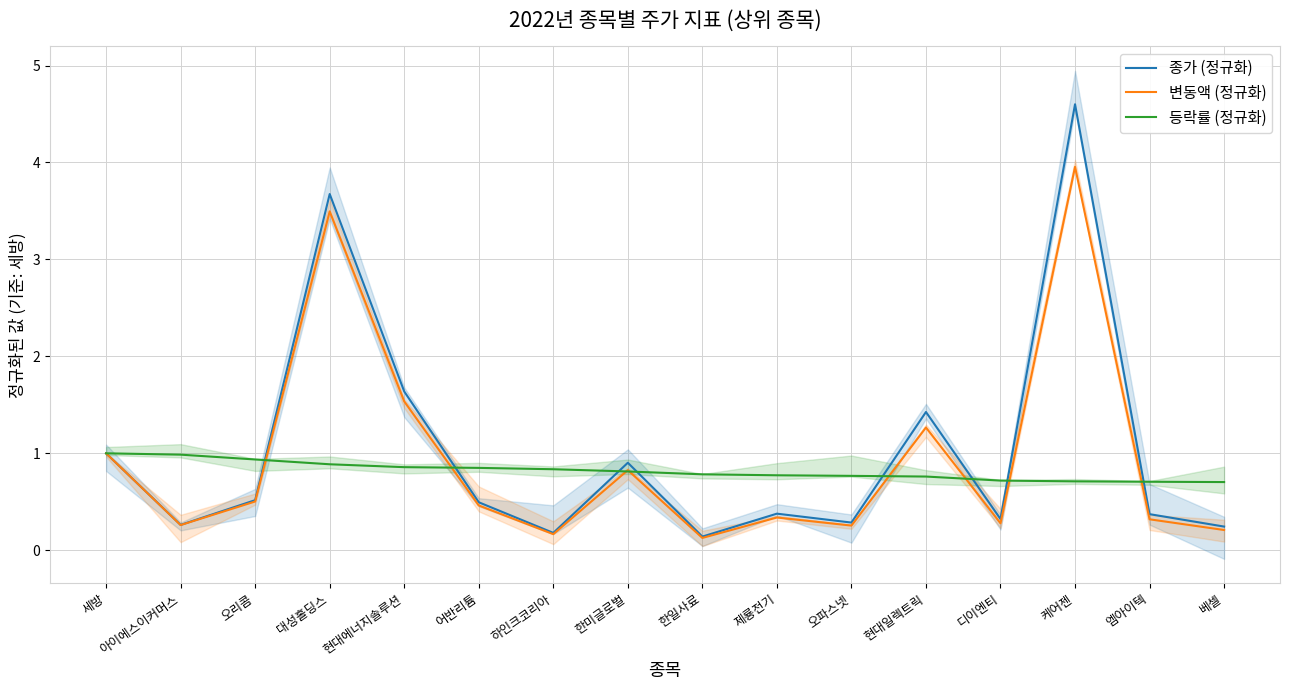

Which has a higher value, 오파스넷 or 대성홀딩스?

대성홀딩스